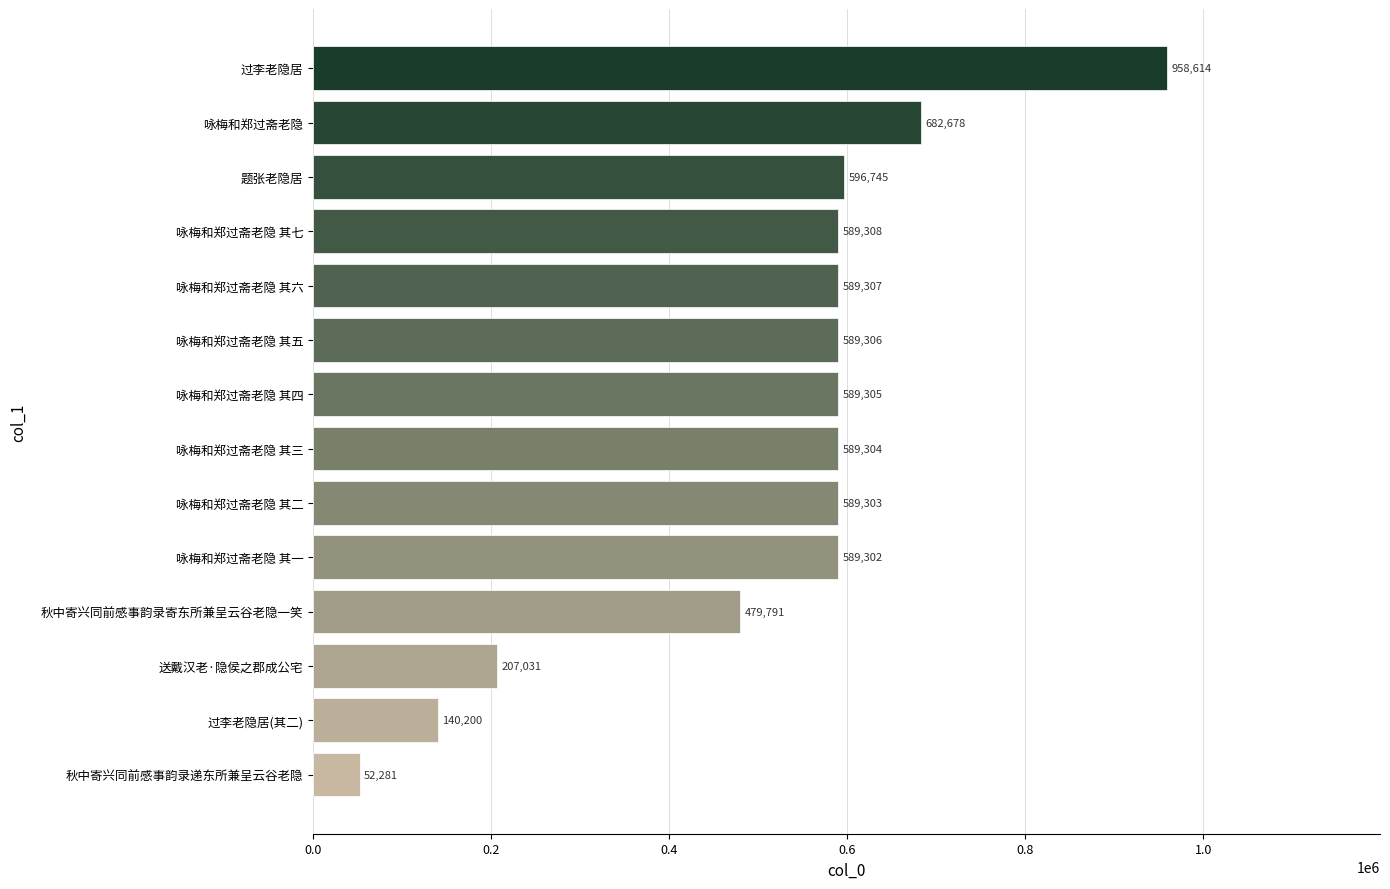

Are the bars horizontal?

Yes